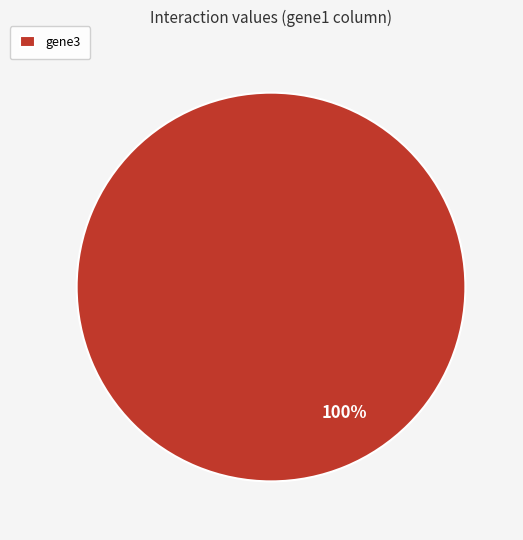

Does gene3 represent more than half of the total?

Yes